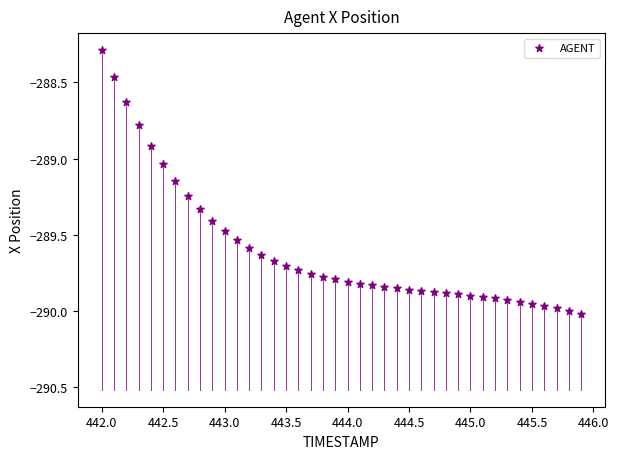

How many data points are displayed?

40